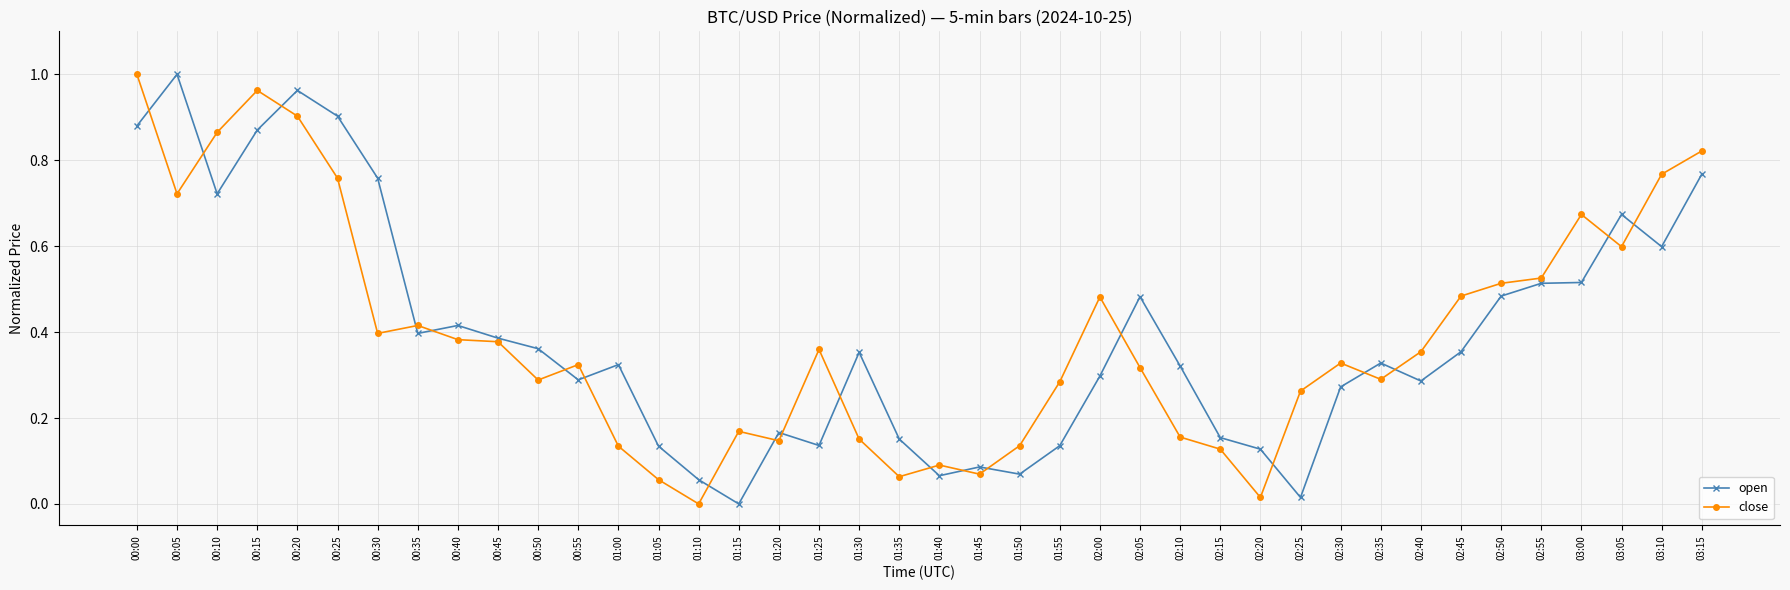

Between 00:00 and 02:00, which series saw the biggest shift?

open